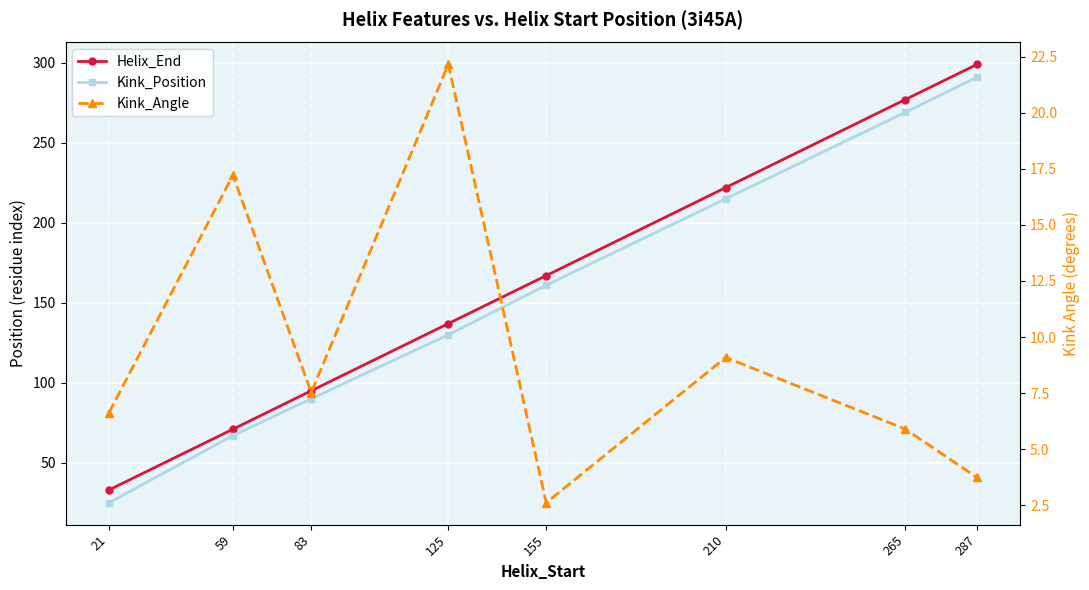

Read the Helix_End value at 287.

299.0